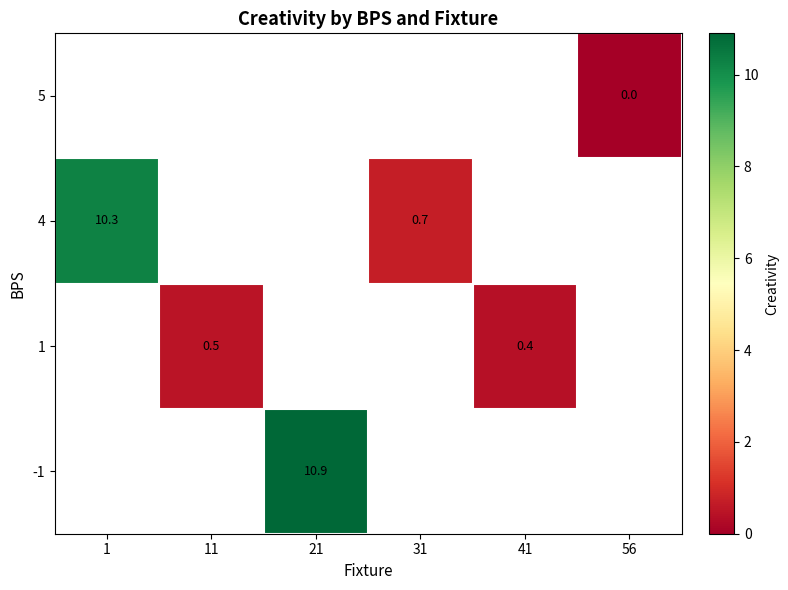

Count the number of categories in the chart.

6